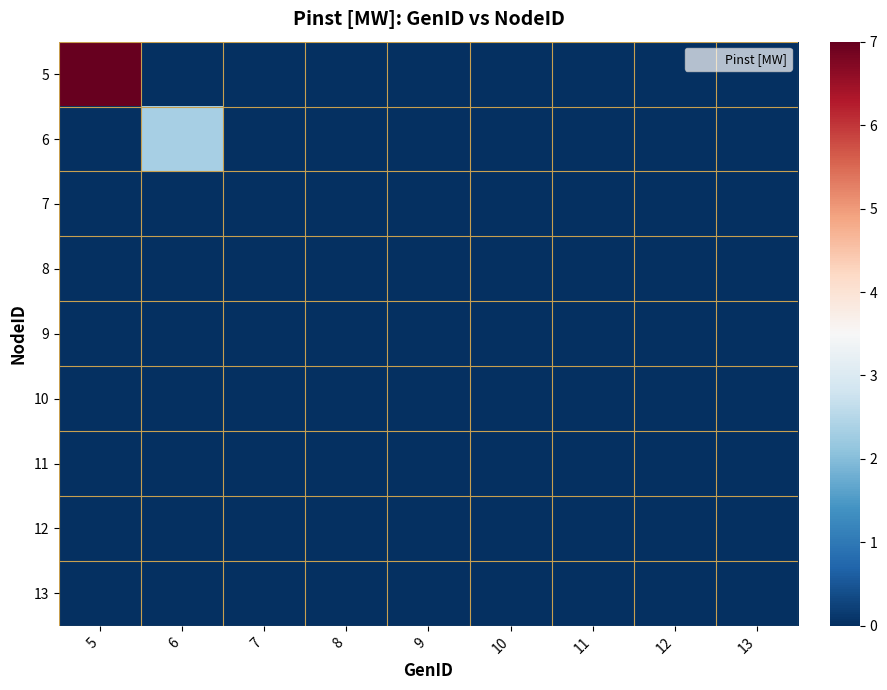

Reading right to left, what are all the values shown in this chart?

5: 13=0.0	12=0.0	11=0.0	10=0.0	9=0.0	8=0.0	7=0.0	6=0.0	5=7.0
6: 13=0.0	12=0.0	11=0.0	10=0.0	9=0.0	8=0.0	7=0.0	6=2.3	5=0.0
7: 13=0.0	12=0.0	11=0.0	10=0.0	9=0.0	8=0.0	7=0.0	6=0.0	5=0.0
8: 13=0.0	12=0.0	11=0.0	10=0.0	9=0.0	8=0.0	7=0.0	6=0.0	5=0.0
9: 13=0.0	12=0.0	11=0.0	10=0.0	9=0.0	8=0.0	7=0.0	6=0.0	5=0.0
10: 13=0.0	12=0.0	11=0.0	10=0.0	9=0.0	8=0.0	7=0.0	6=0.0	5=0.0
11: 13=0.0	12=0.0	11=0.0	10=0.0	9=0.0	8=0.0	7=0.0	6=0.0	5=0.0
12: 13=0.0	12=0.0	11=0.0	10=0.0	9=0.0	8=0.0	7=0.0	6=0.0	5=0.0
13: 13=0.0	12=0.0	11=0.0	10=0.0	9=0.0	8=0.0	7=0.0	6=0.0	5=0.0